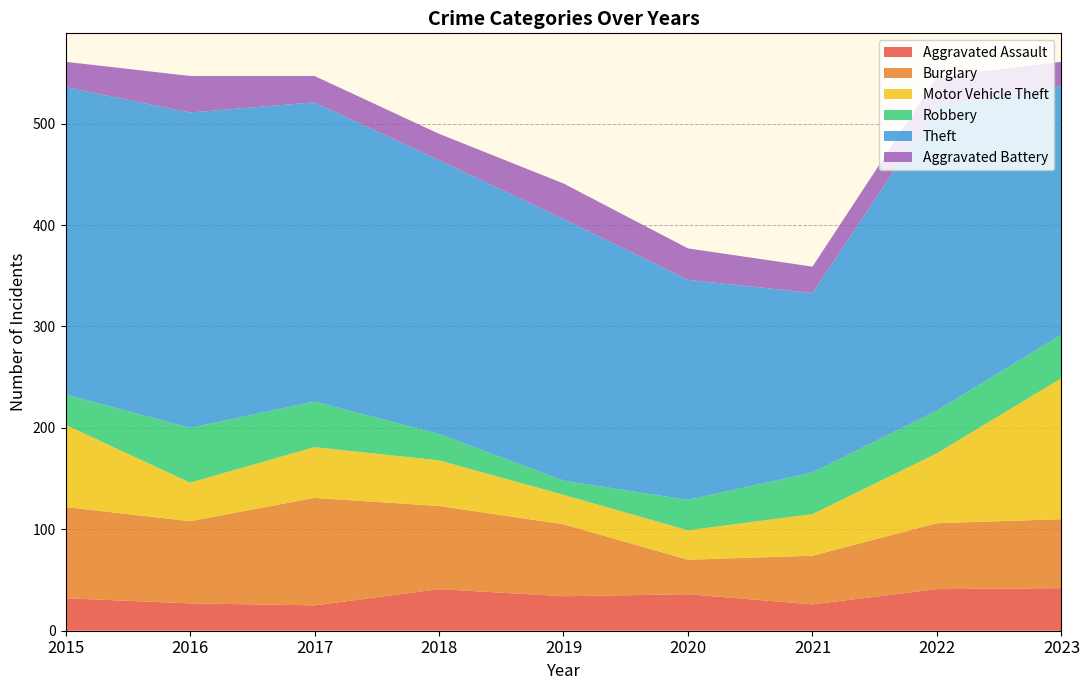

Reading right to left, list all the values displayed in this chart.

Aggravated Assault: 42	41	26	36	34	41	25	27	32
Burglary: 68	65	48	34	71	82	106	81	90
Motor Vehicle Theft: 139	69	41	29	29	45	50	38	81
Robbery: 43	42	41	30	14	26	45	54	30
Theft: 245	300	177	217	258	270	295	311	303
Aggravated Battery: 24	29	26	31	35	26	26	36	25